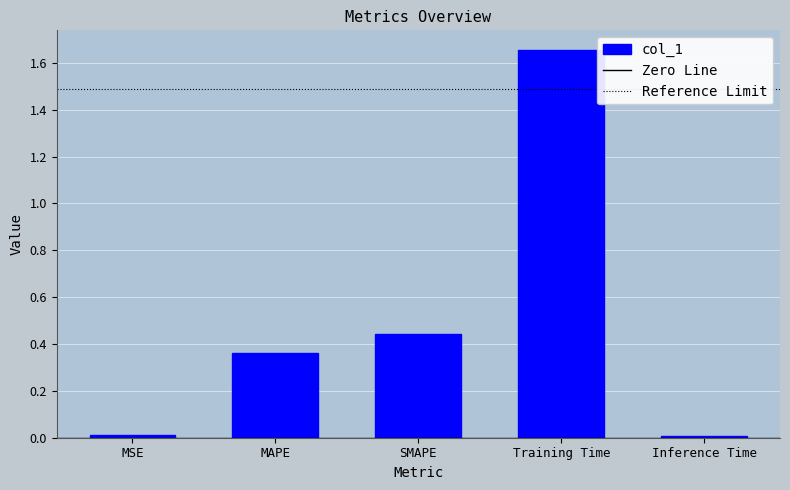

What is the label of the 5th bar from the right?

MSE